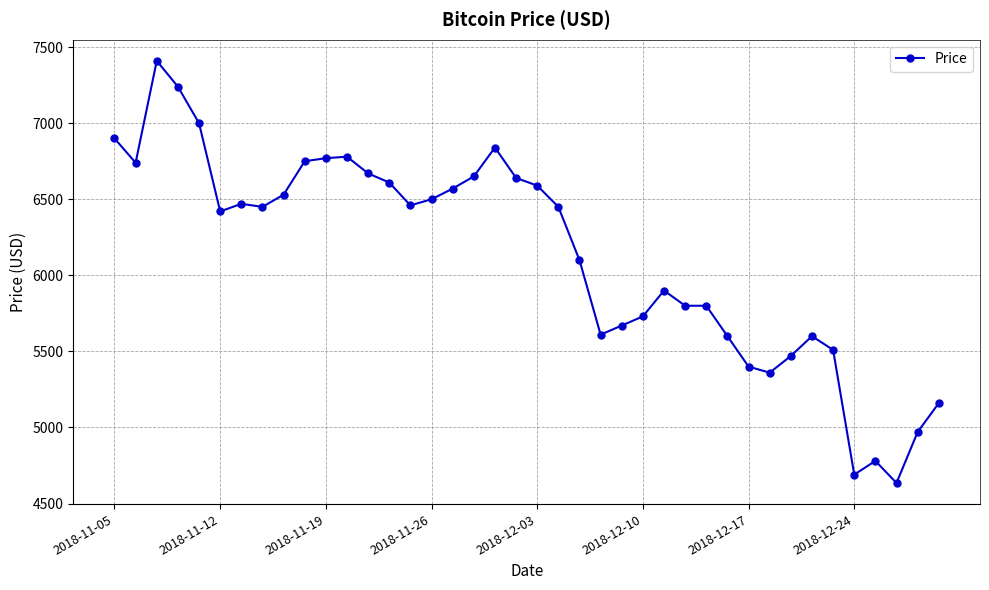

What is the difference between the second highest and second lowest values?

2550